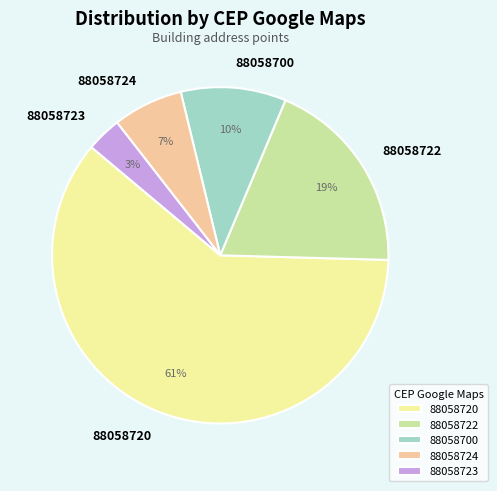

Between 88058724 and 88058723, which is larger?

88058724